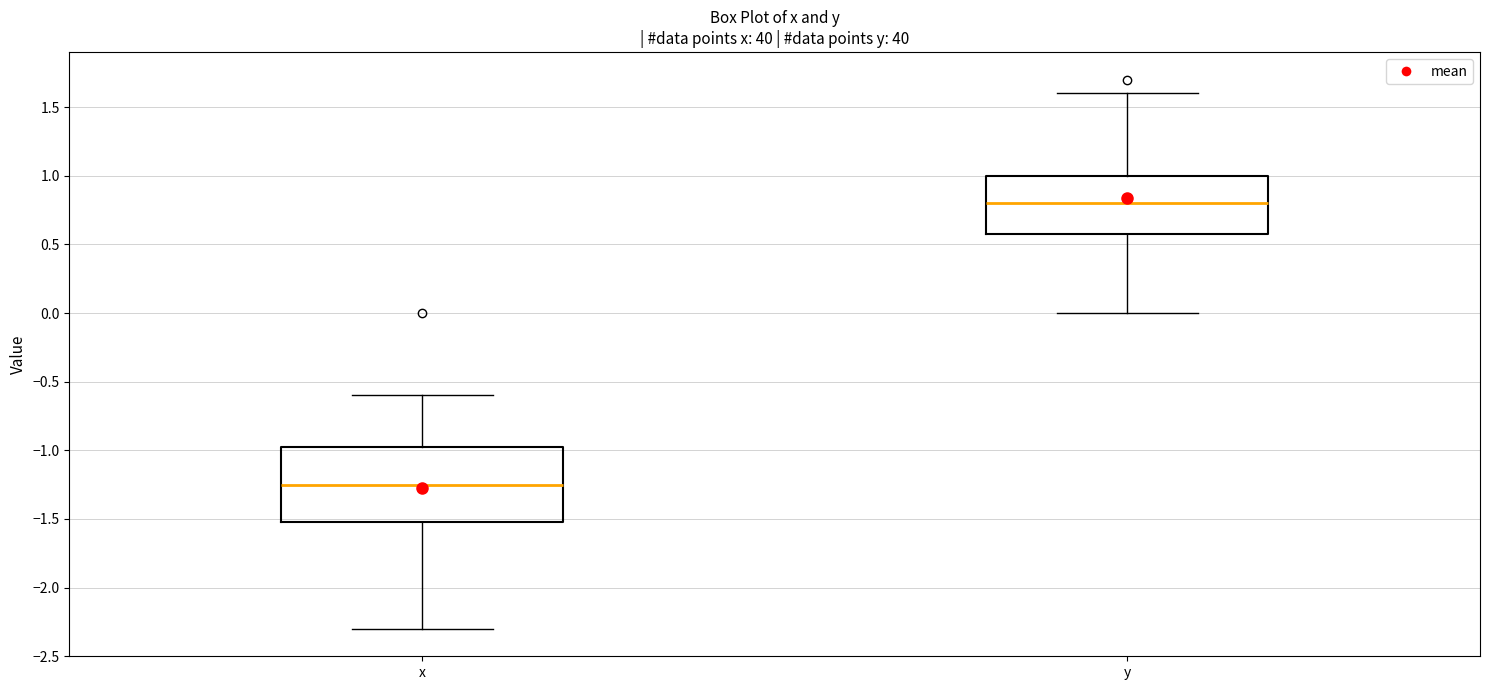

Reading left to right, transcribe this box plot: for each box, give where its median line is, the range the box spans, and where its two whiskers end, as read against the y-axis. The values are not printed on the chart, so give them approximately, as read against the axis.

x: median -1.25, box -1.50 to -0.95, whiskers -2.30 to -0.60
y: median 0.80, box 0.60 to 1.00, whiskers 0.00 to 1.60